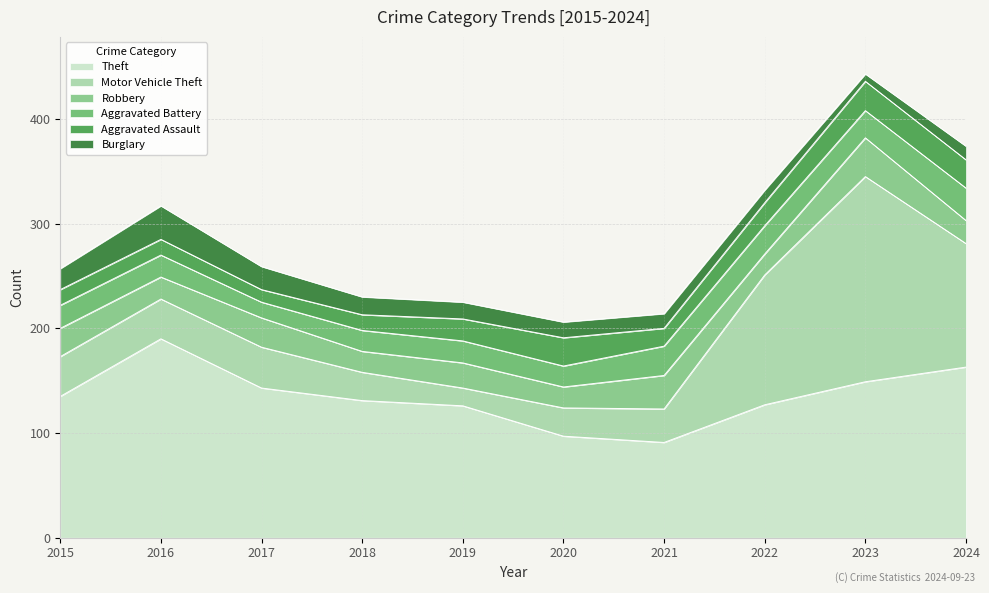

What is the spread (max minus min) of values at 2024?

150